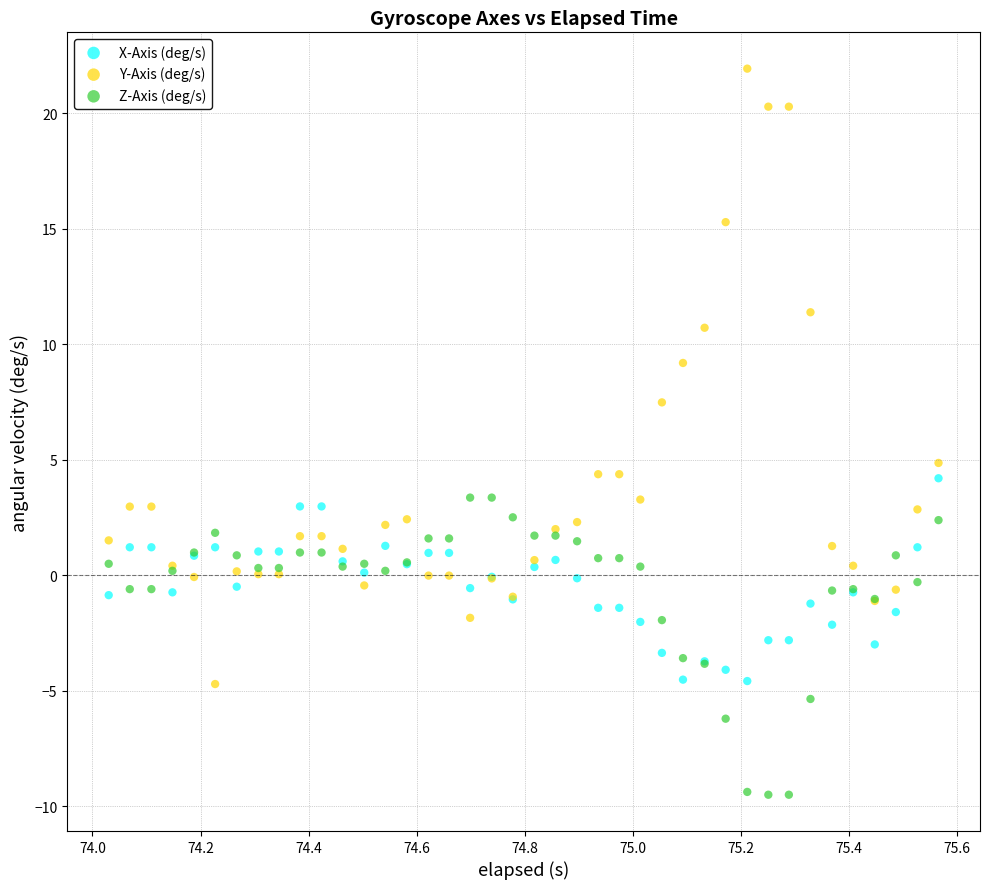

In the Y-Axis (deg/s) series, what Y value is closest to 8?

7.5